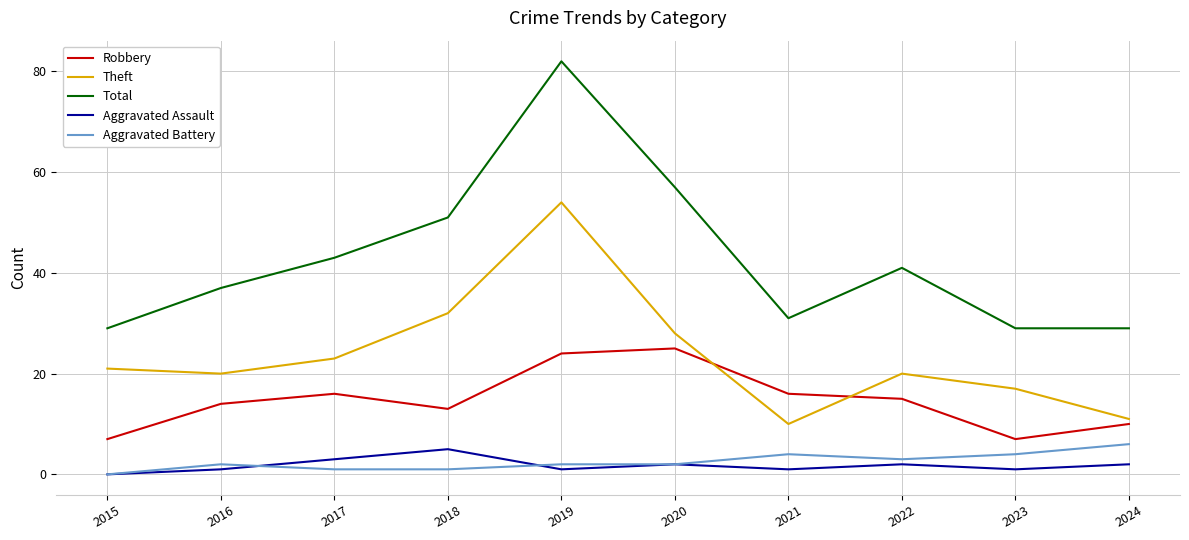

What is the approximate value of Aggravated Assault at 2020?

2